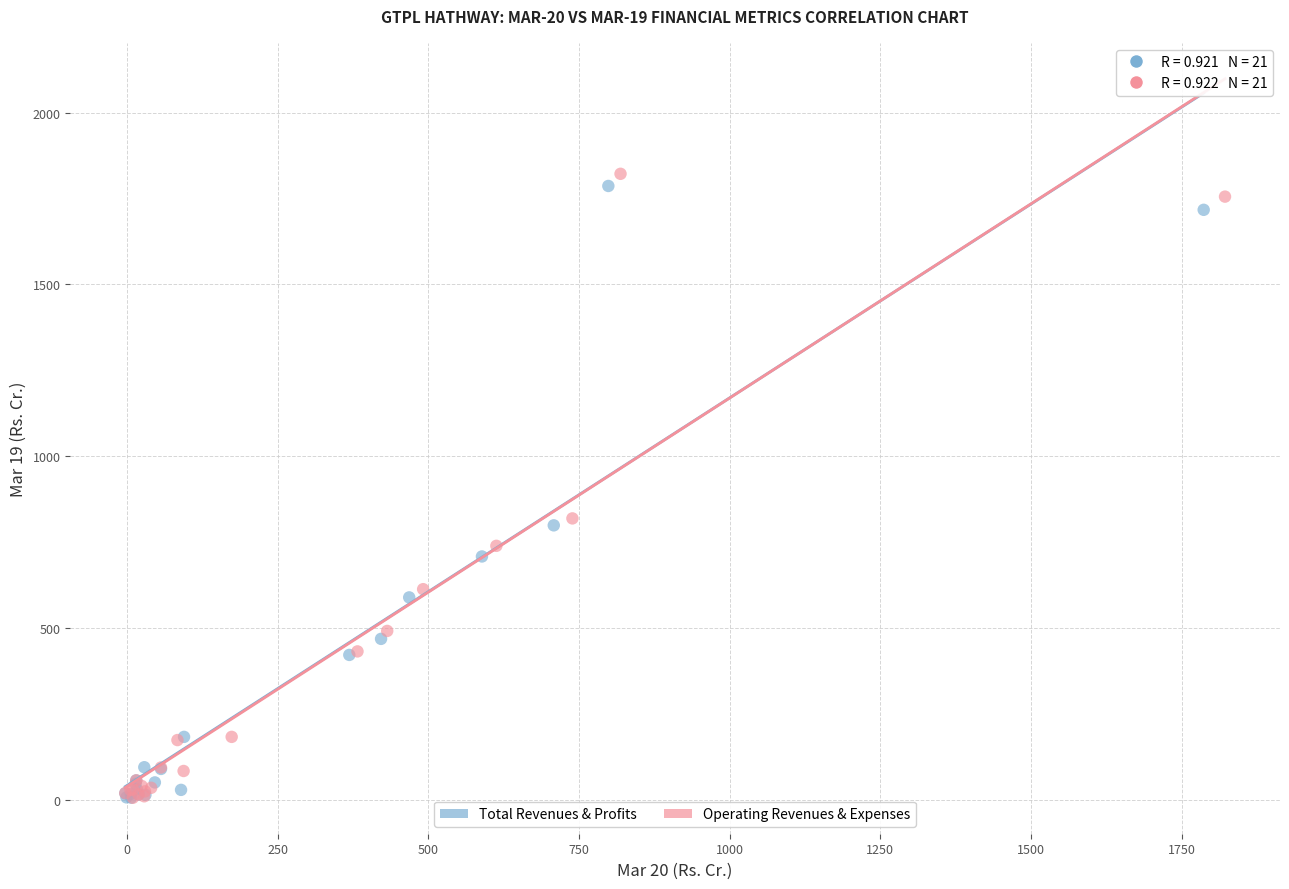

Which series has the widest spread of Y values?

Operating Revenues & Expenses